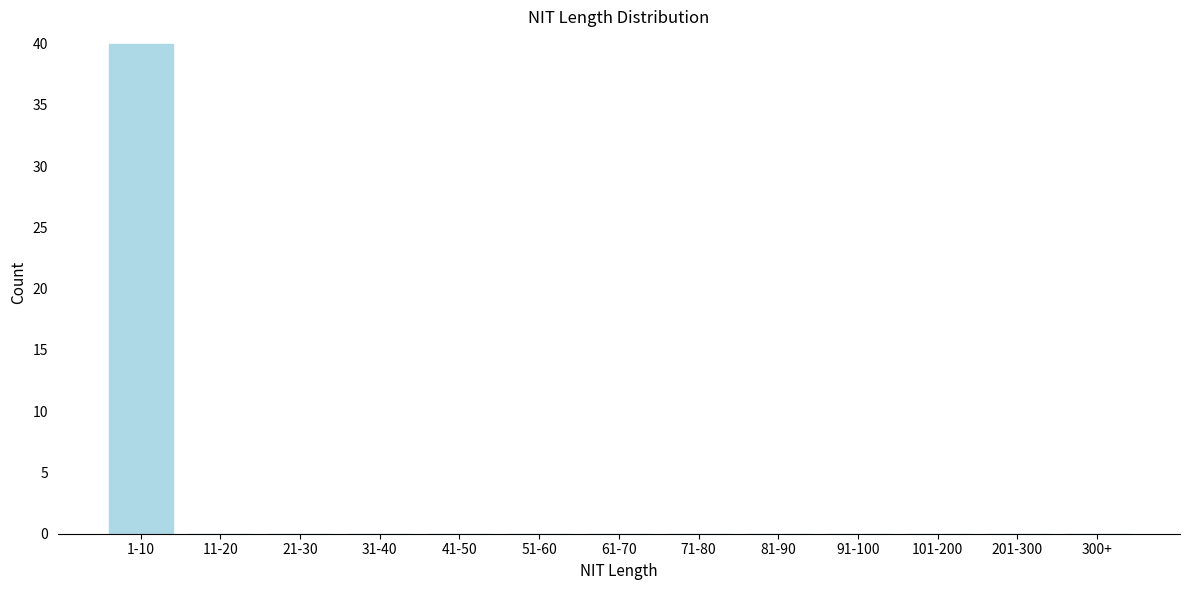

Reading left to right, extract all data points from this chart.

1-10=40	11-20=0	21-30=0	31-40=0	41-50=0	51-60=0	61-70=0	71-80=0	81-90=0	91-100=0	101-200=0	201-300=0	300+=0